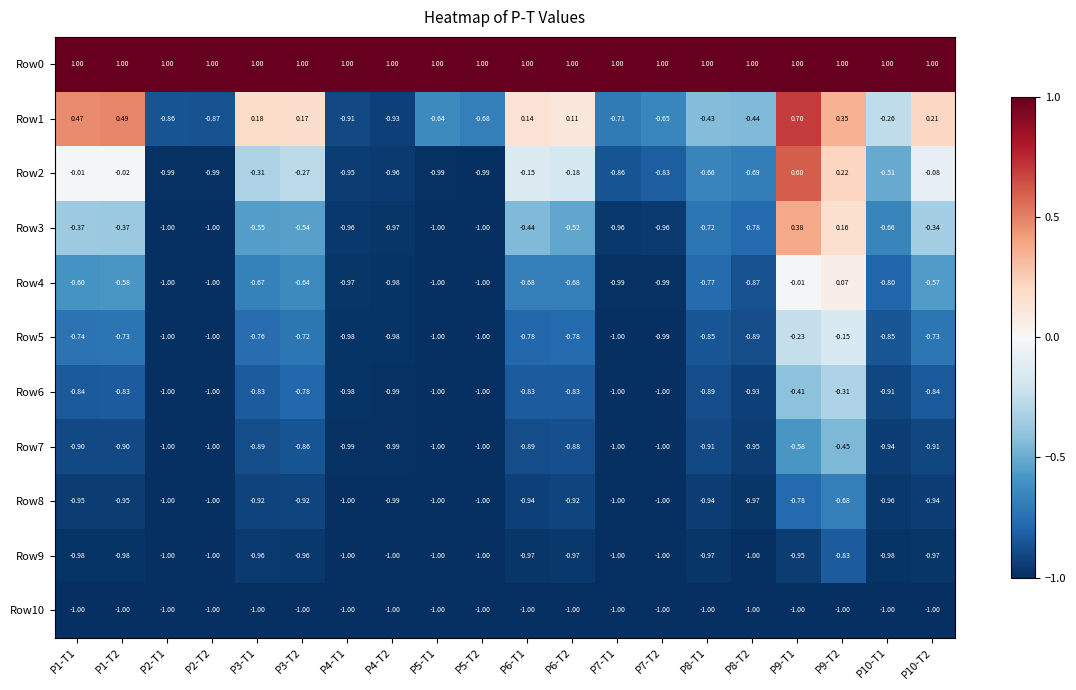

Is the value of Row9 at P5-T2 greater than the value of Row3 at P1-T2?

No